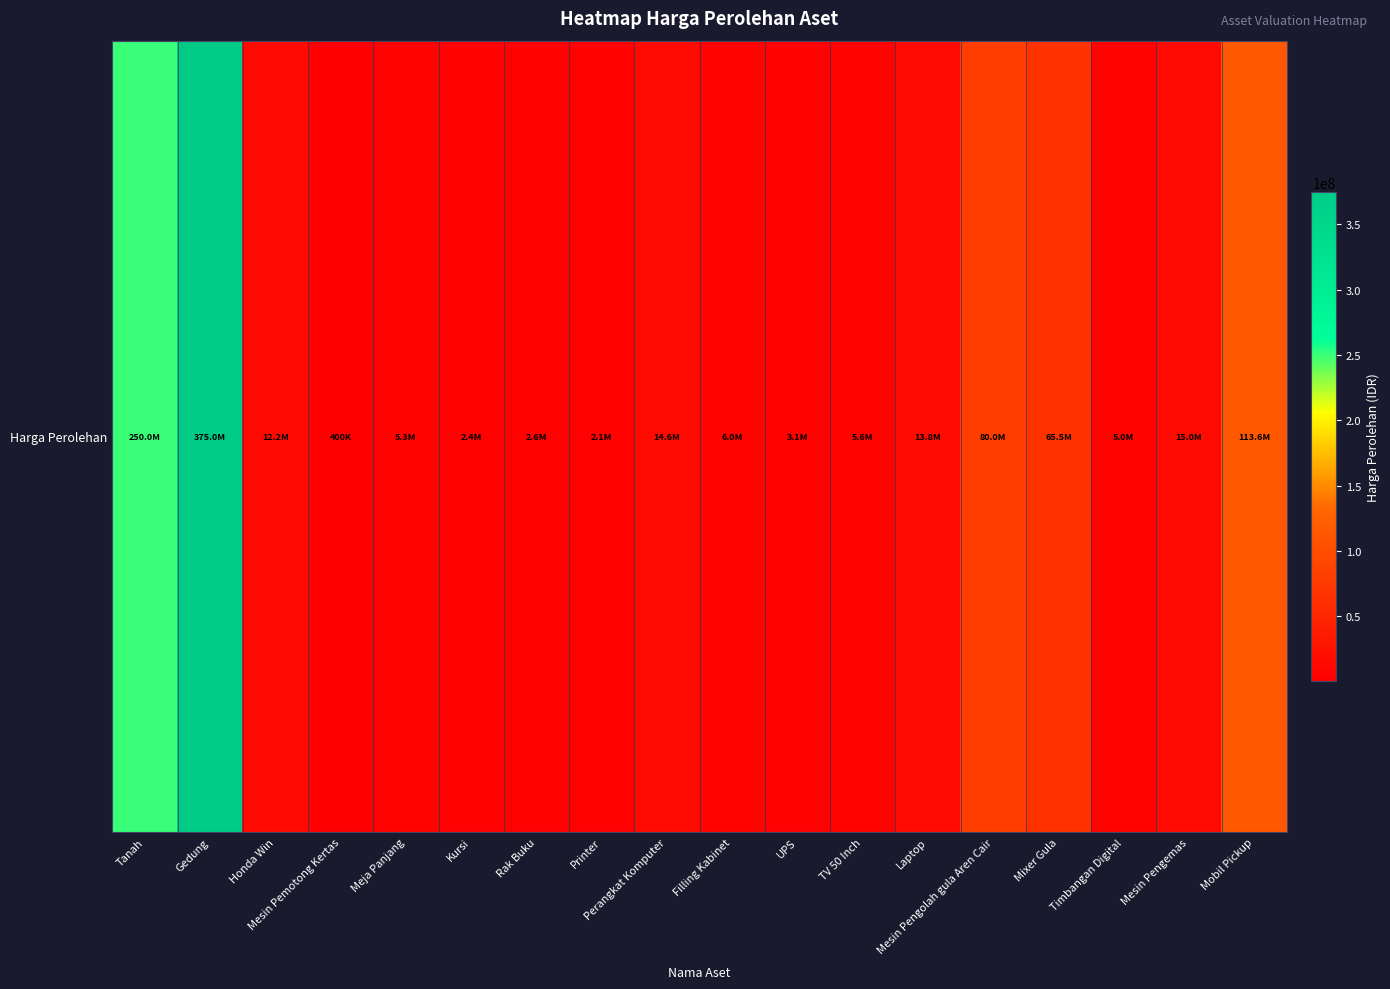

The value at TV 50 Inch is 1289184. True or false?

False